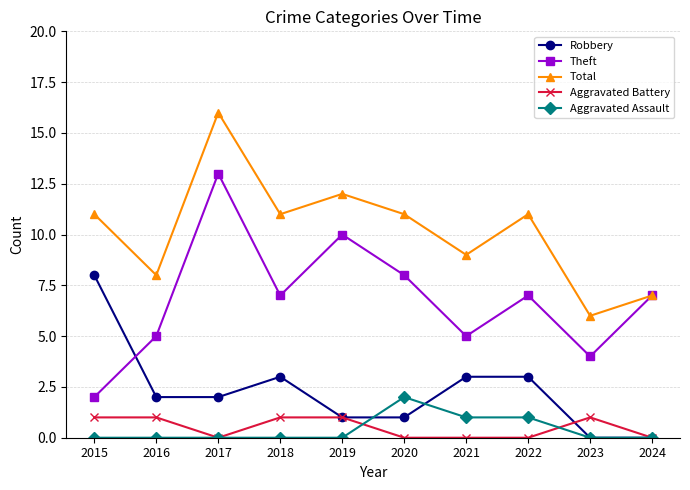

Rank the series by their maximum value, from highest to lowest.

Total, Theft, Robbery, Aggravated Assault, Aggravated Battery